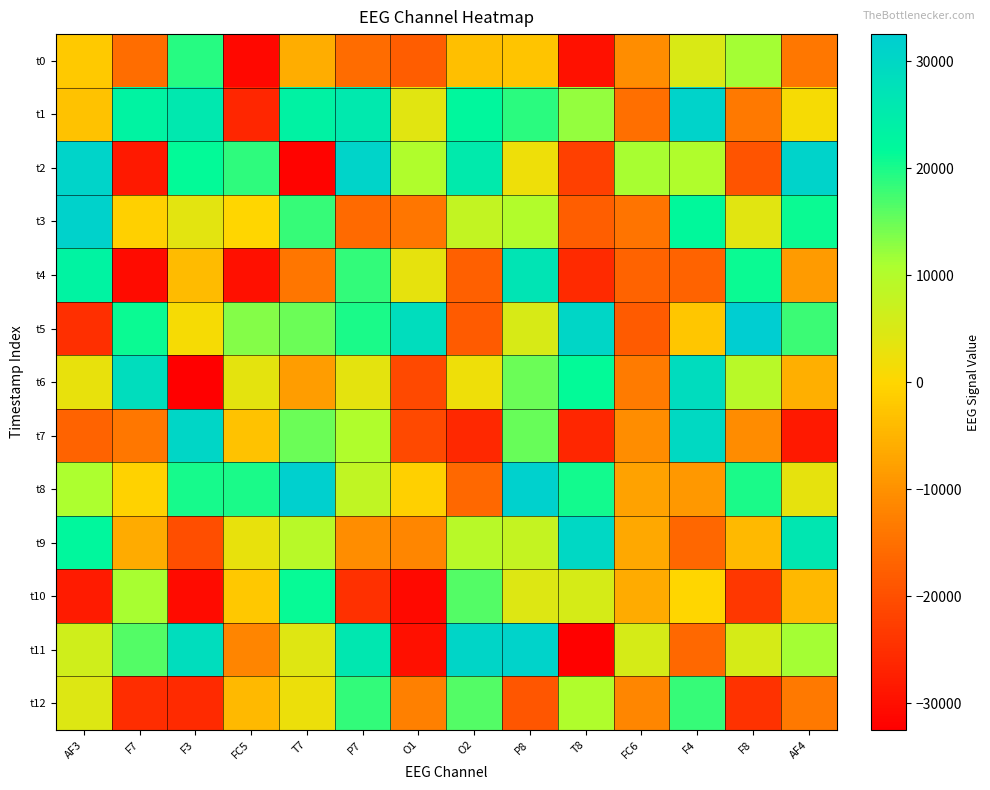

Rank the series by their maximum value, from lowest to highest.

t12, t0, t10, t4, t6, t9, t7, t1, t11, t2, t3, t8, t5